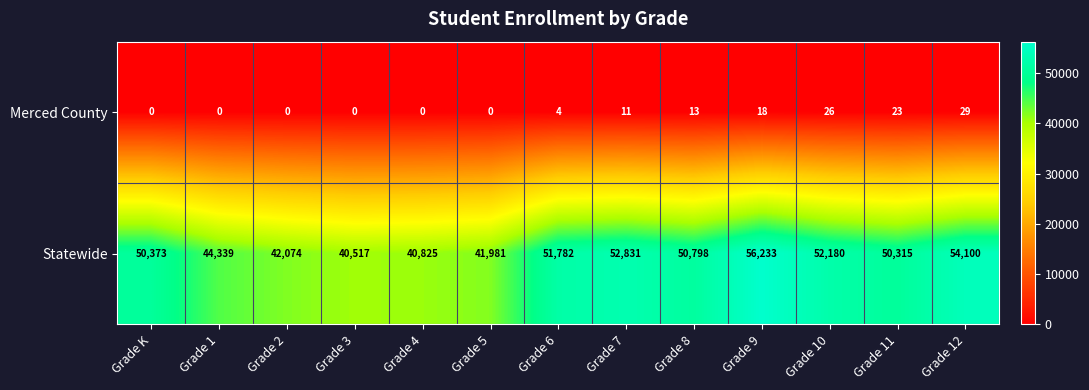

The value of Statewide at Grade 3 is 71114. True or false?

False